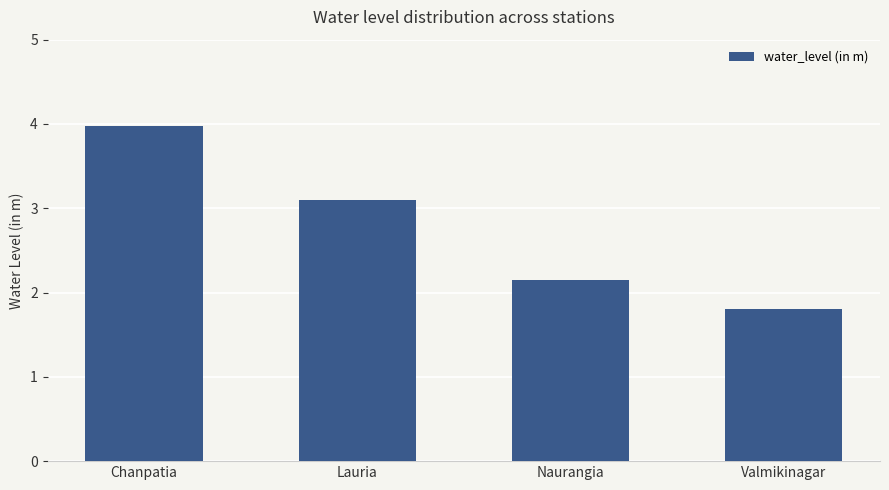

Does the chart contain any negative values?

No